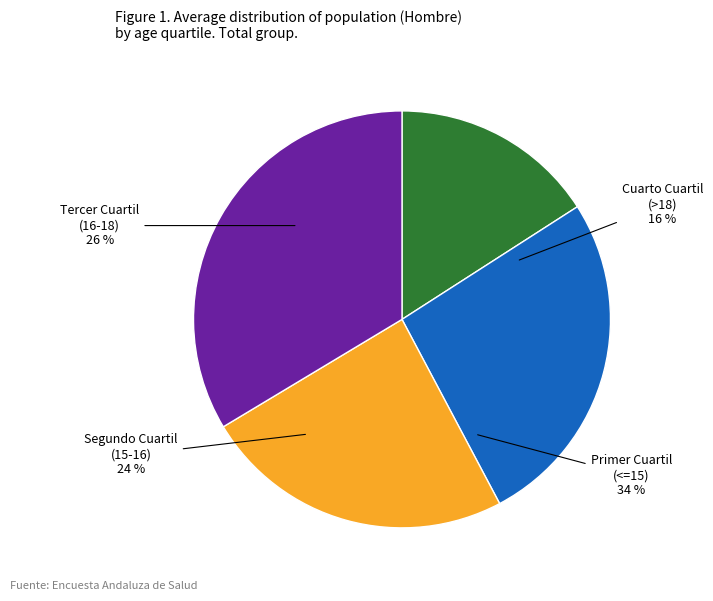

Which has a higher value, Tercer Cuartil (16-18) or Cuarto Cuartil (>18)?

Tercer Cuartil (16-18)